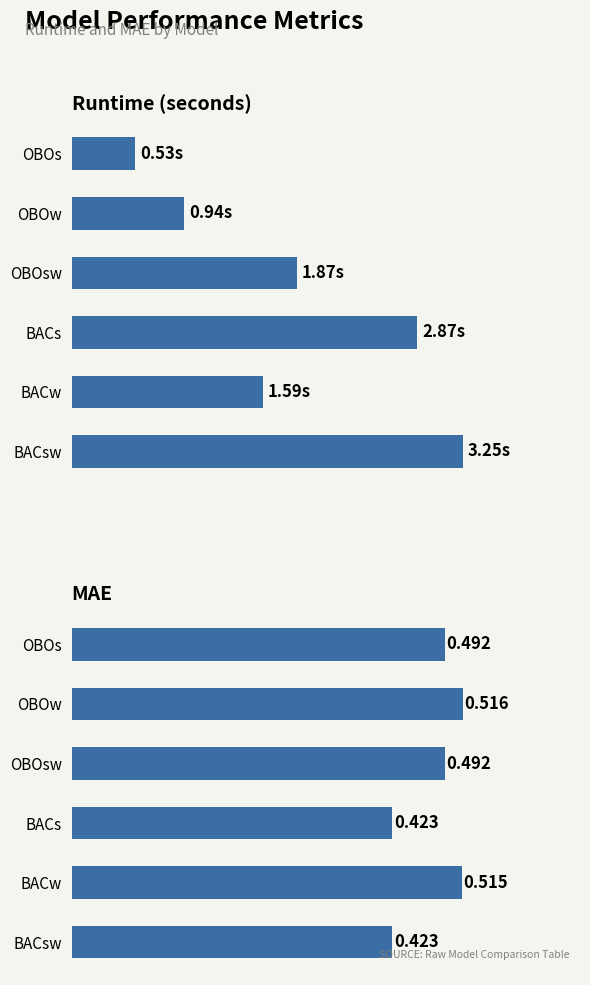

Which series changed the most between OBOw and BACs?

runtime